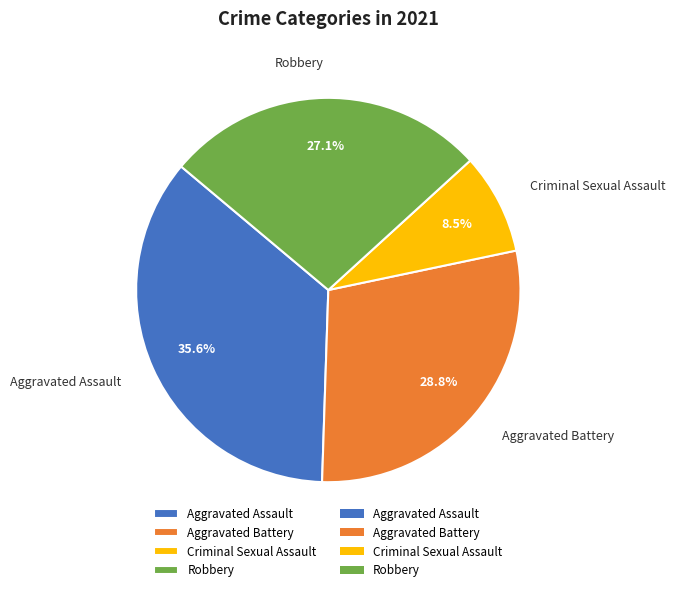

To the nearest percent, what is the difference between the largest and smallest slice percentages?

27%